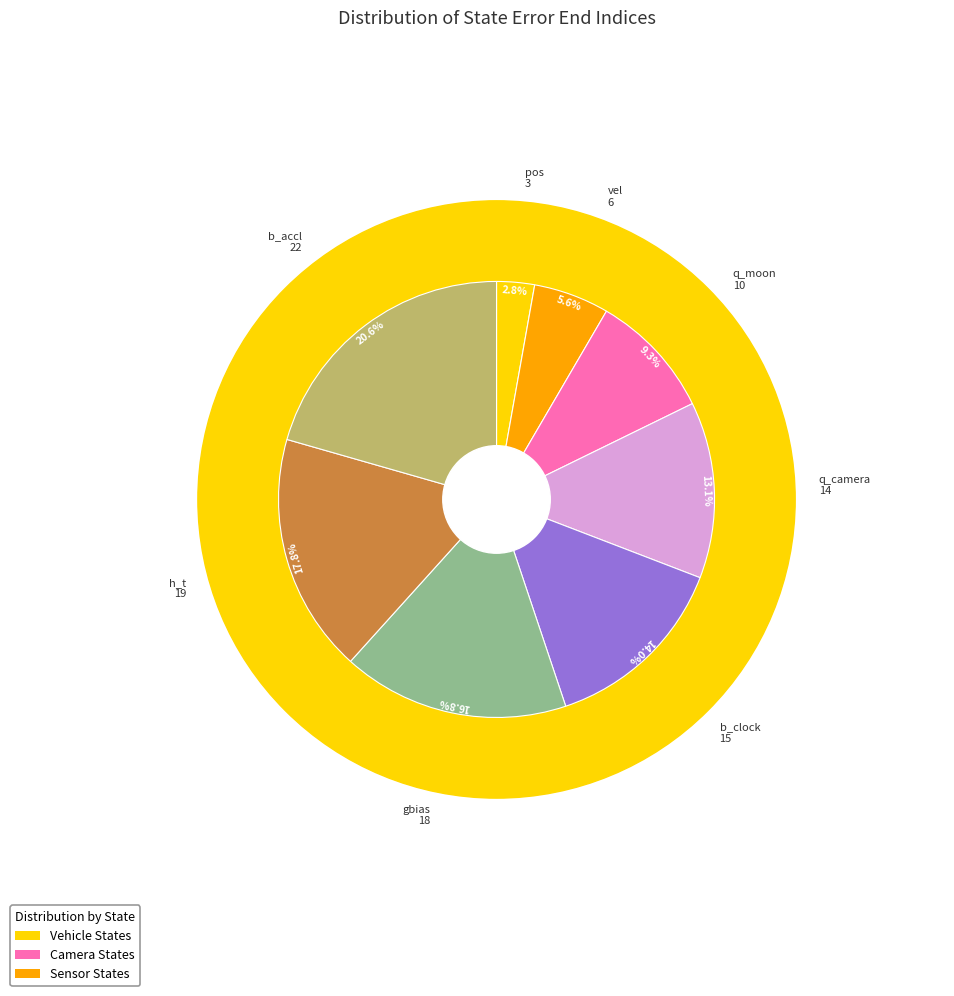

What portion of the pie excludes q_moon?

90.7%